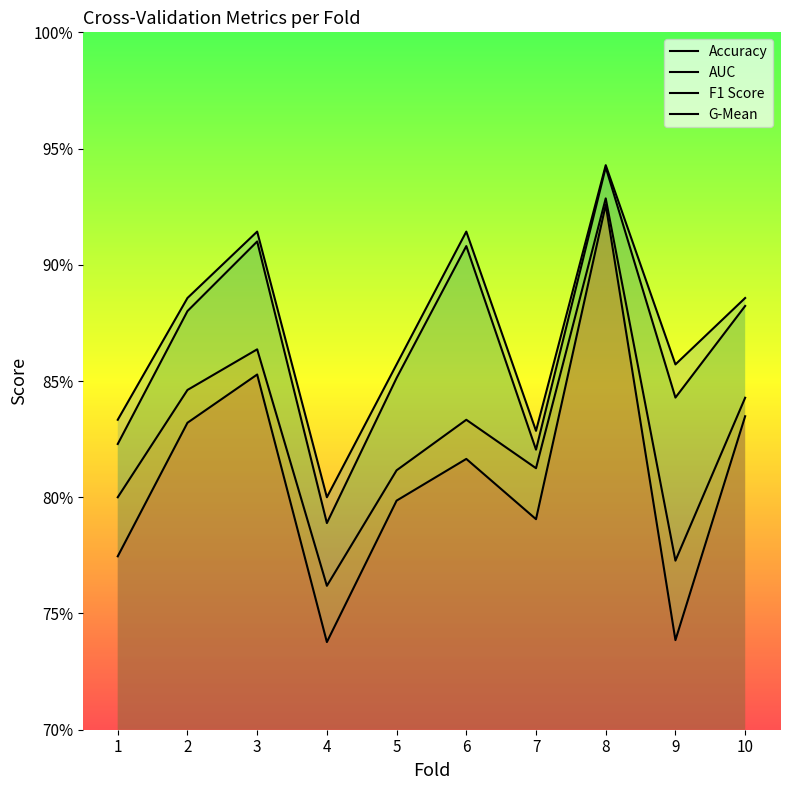

What is the spread (max minus min) of values at 5?

0.1